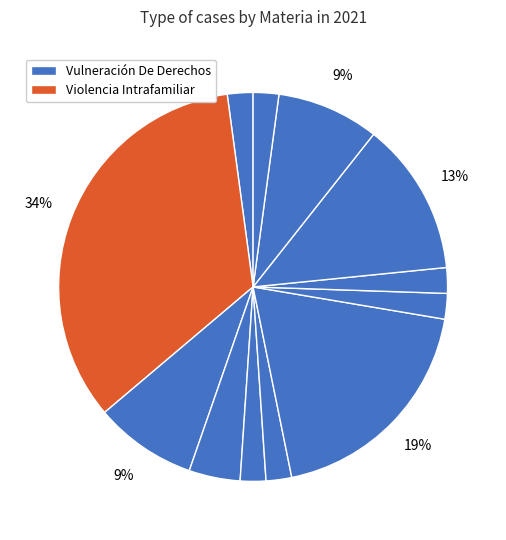

How many slices are in this pie chart?

12